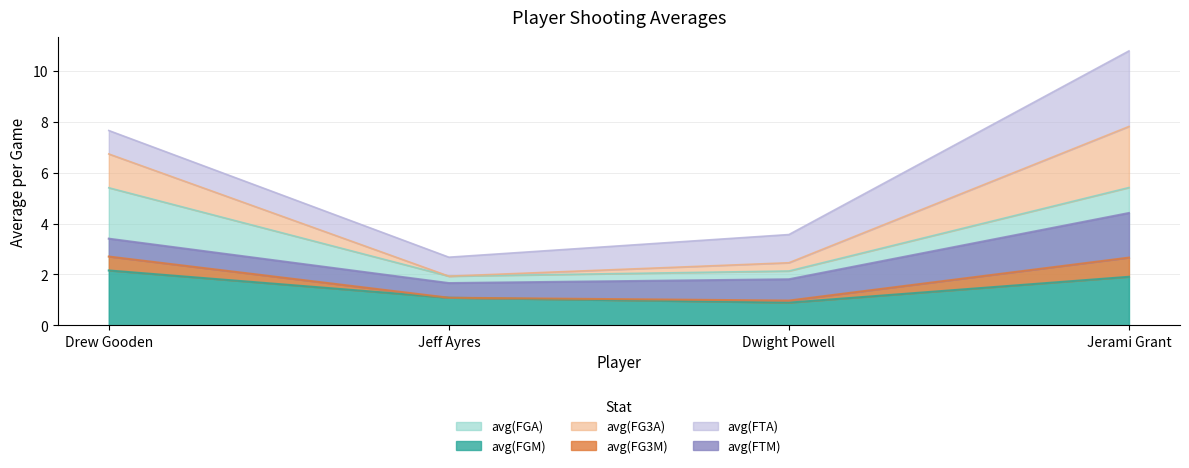

What is the value of the avg(FGM) point at the 2nd from the left?

1.1